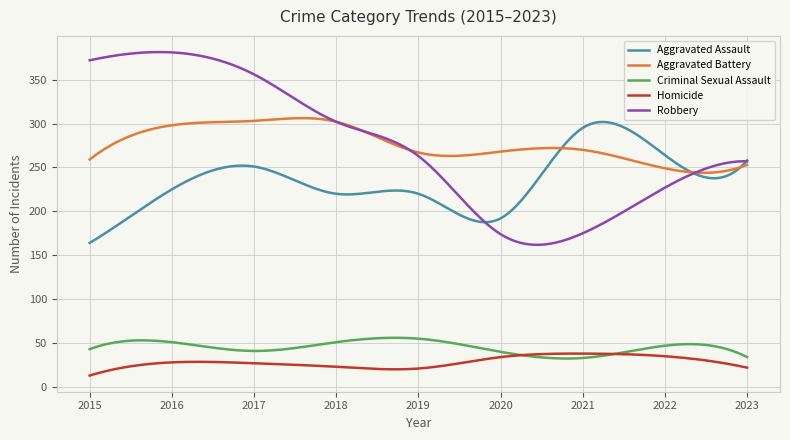

Which series has the widest spread of values?

Robbery